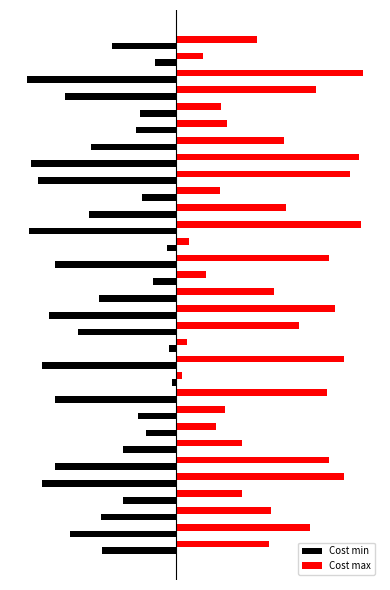

Which series has the widest spread of values?

Cost max